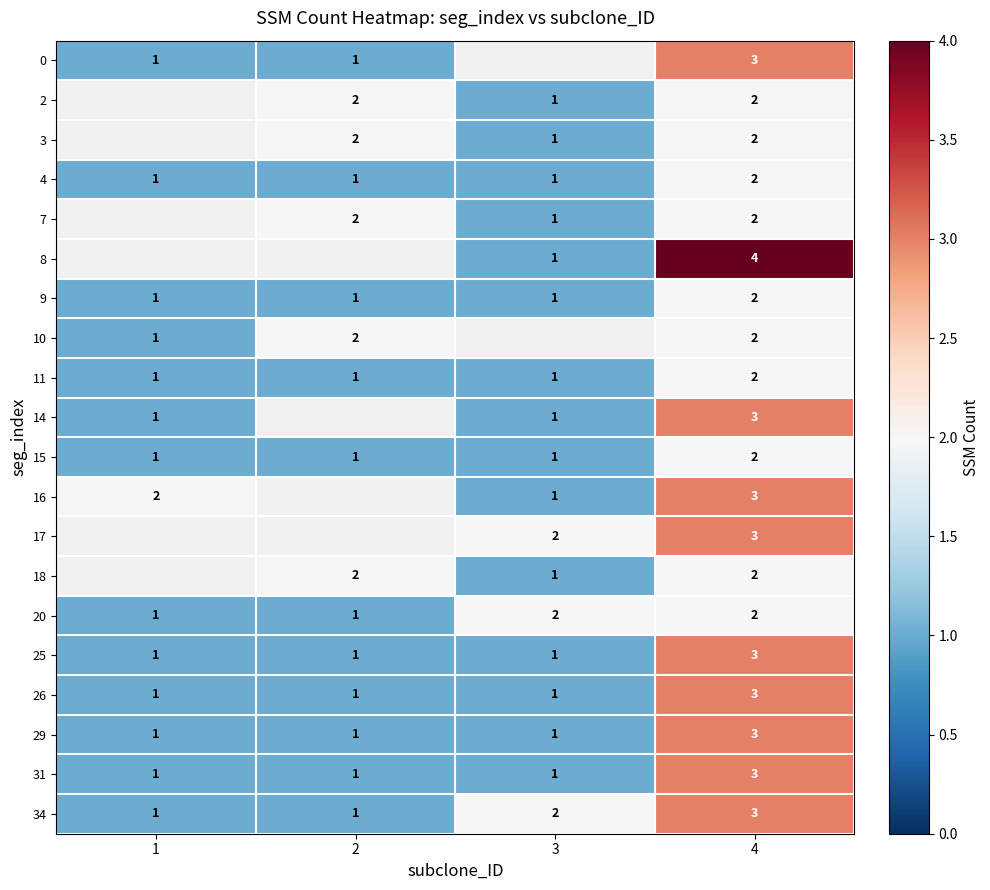

At which category is the sum across all series the highest?

4